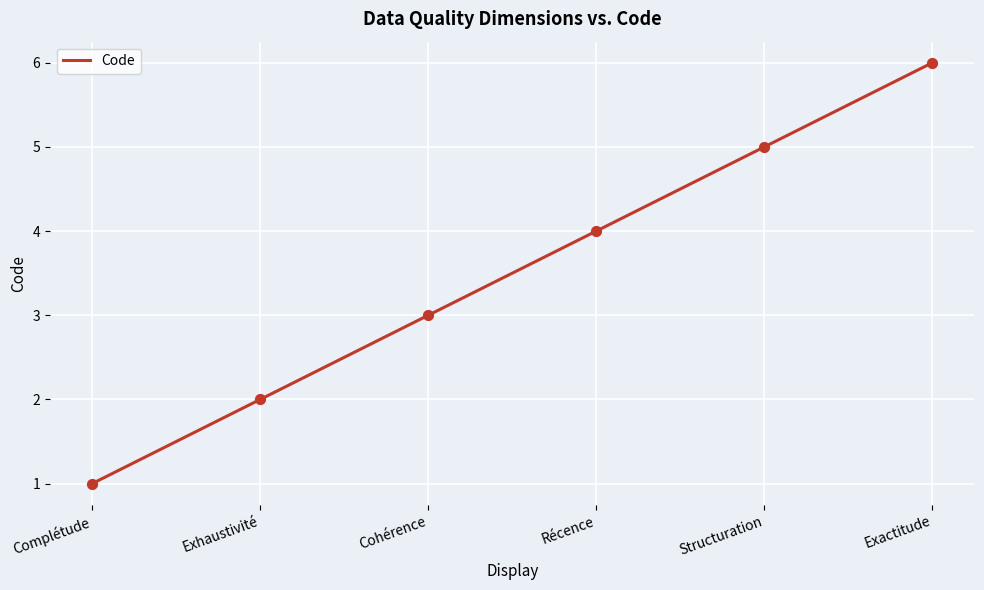

Between Exhaustivité and Récence, which is larger?

Récence